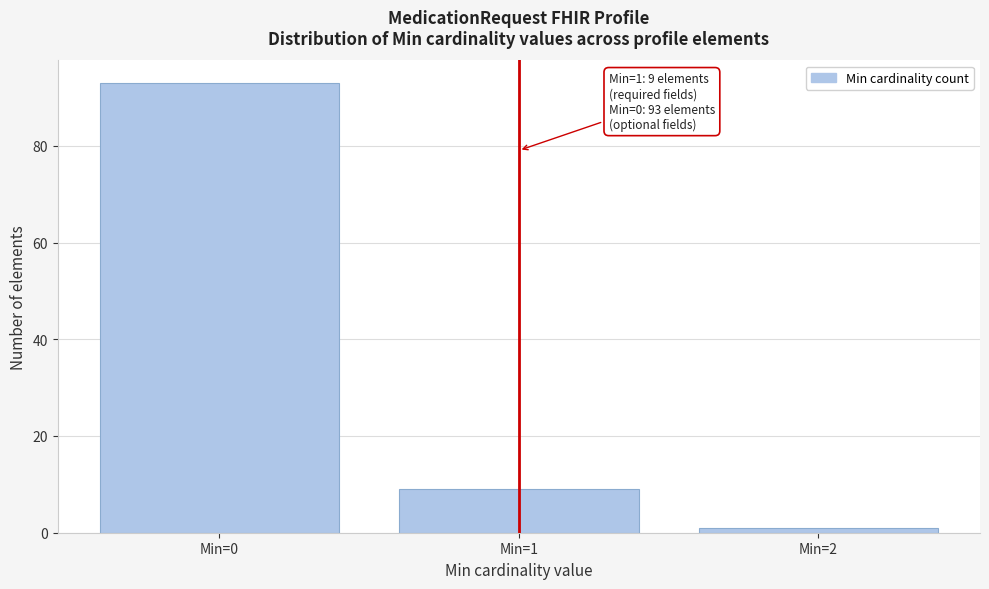

Reading left to right, list all the values displayed in this chart.

Min=0=93	Min=1=9	Min=2=1